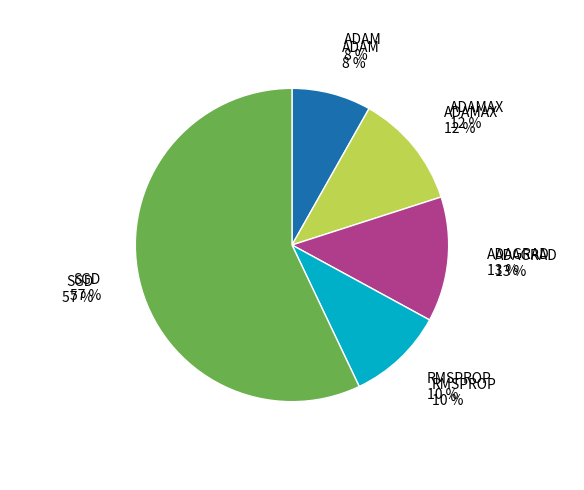

What percentage do SGD and ADAGRAD together represent?

70.0%